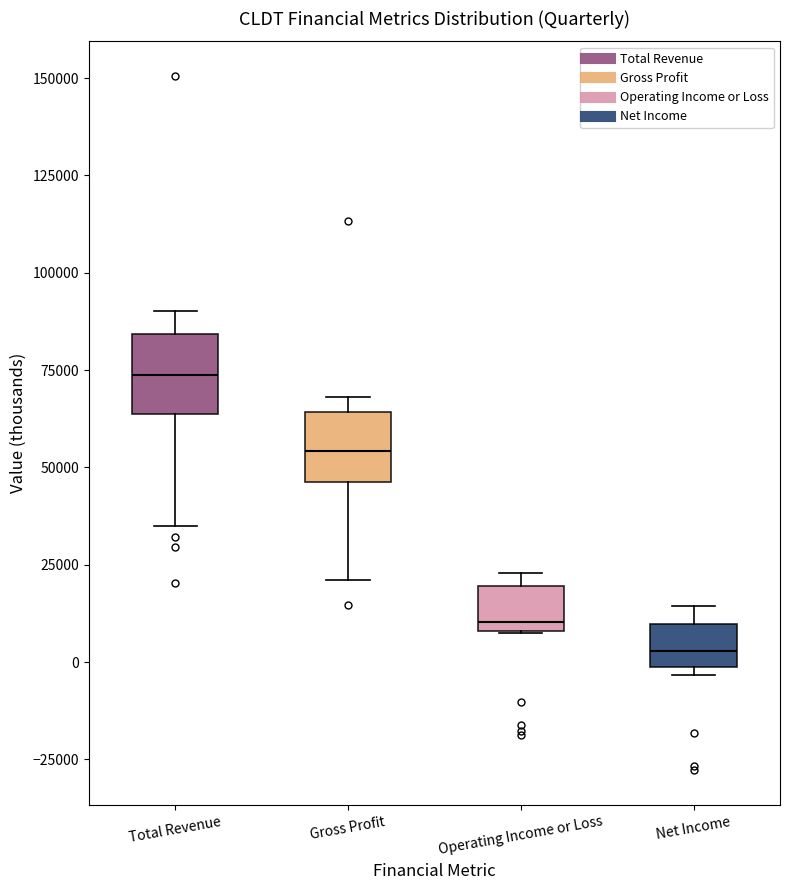

Where is the lower edge of the box for Gross Profit on the y-axis? The values are not printed on the chart, so give them approximately, as read against the axis.

45000